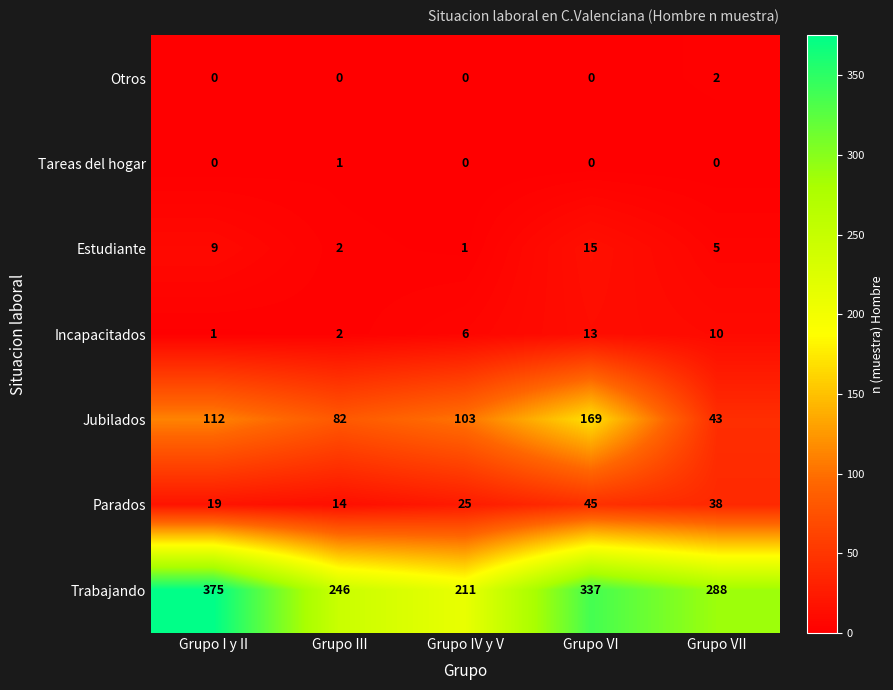

Is it true that Trabajando equals 516 at Grupo VII?

False